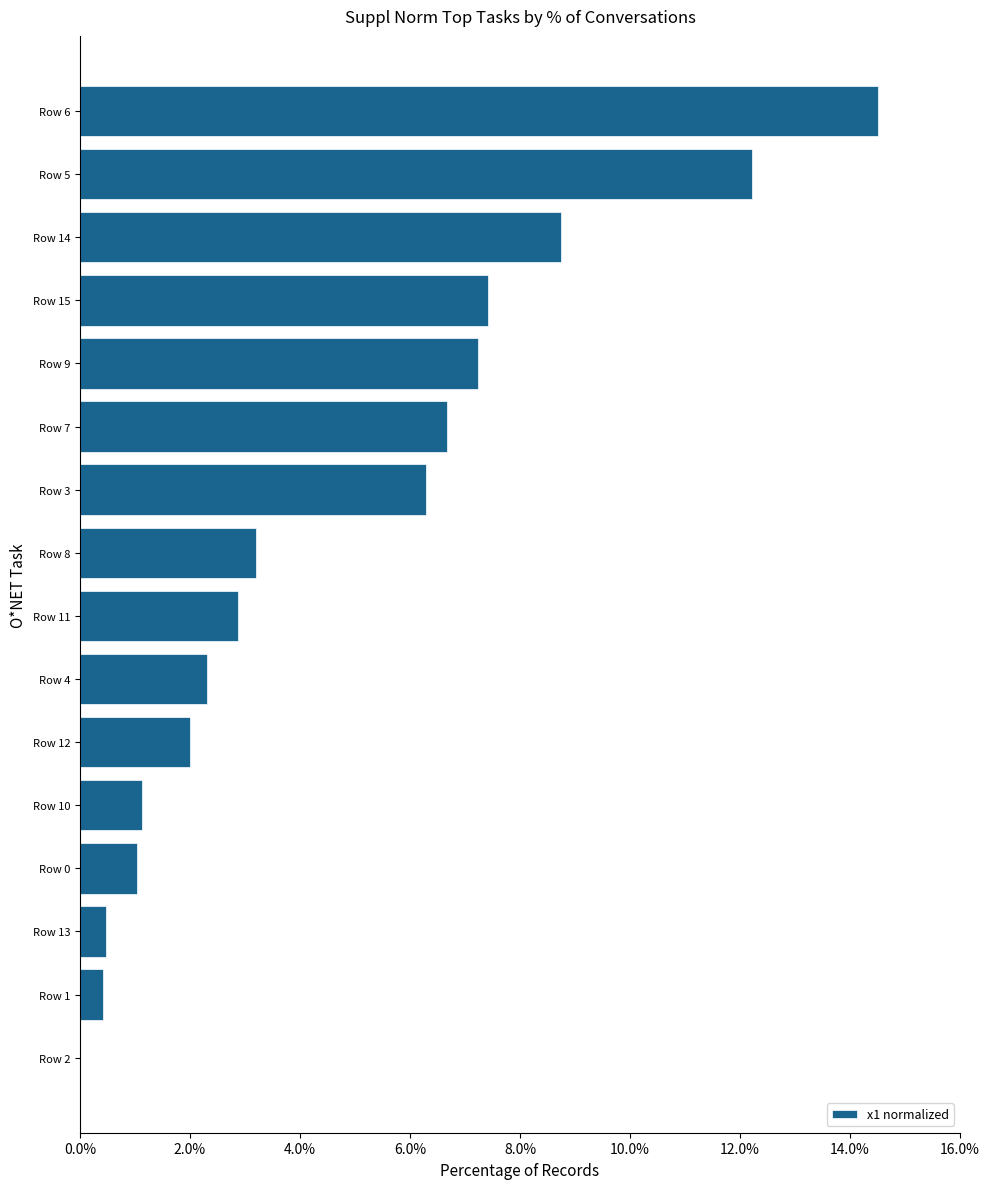

True or false: the data shows 7.2 at Row 9.

True